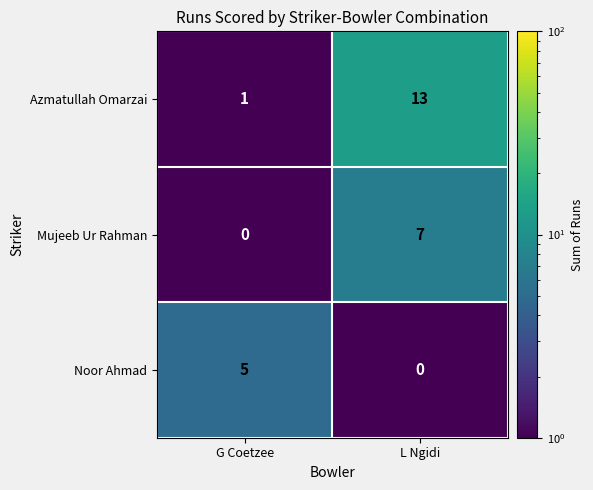

What is the difference between the Azmatullah Omarzai values at G Coetzee and L Ngidi?

12